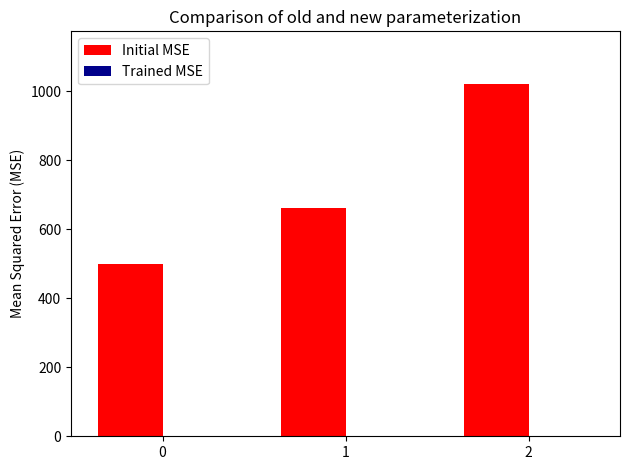

Is it true that the value at 2 is 1387?

False